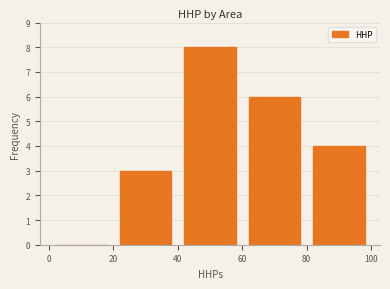

What is the sum of all values?

21